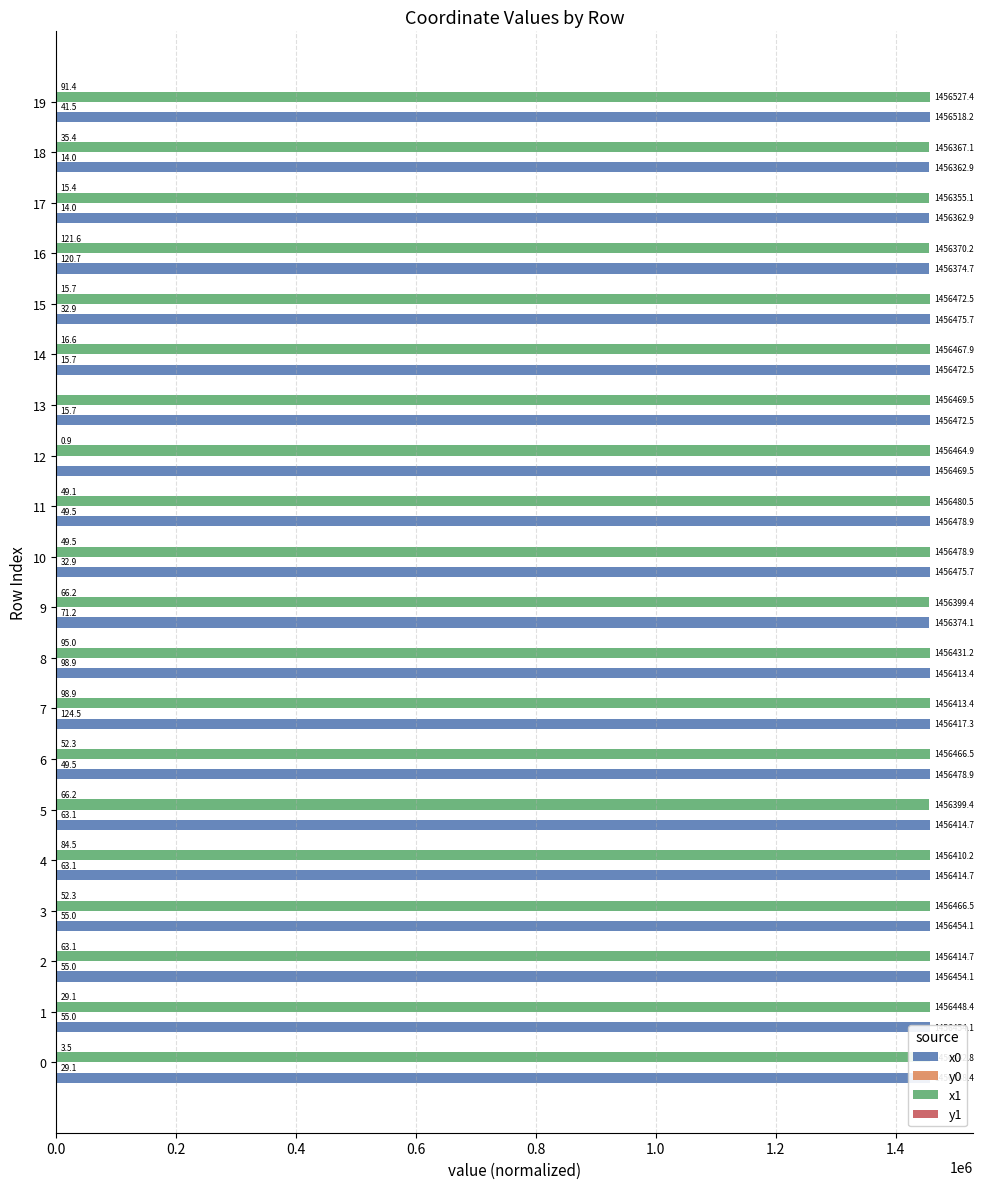

Count the number of data series in this chart.

4